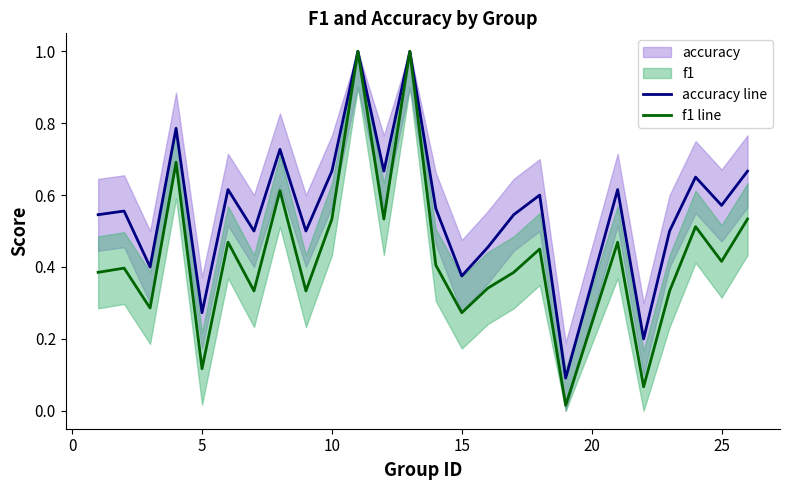

Count the number of data series in this chart.

2